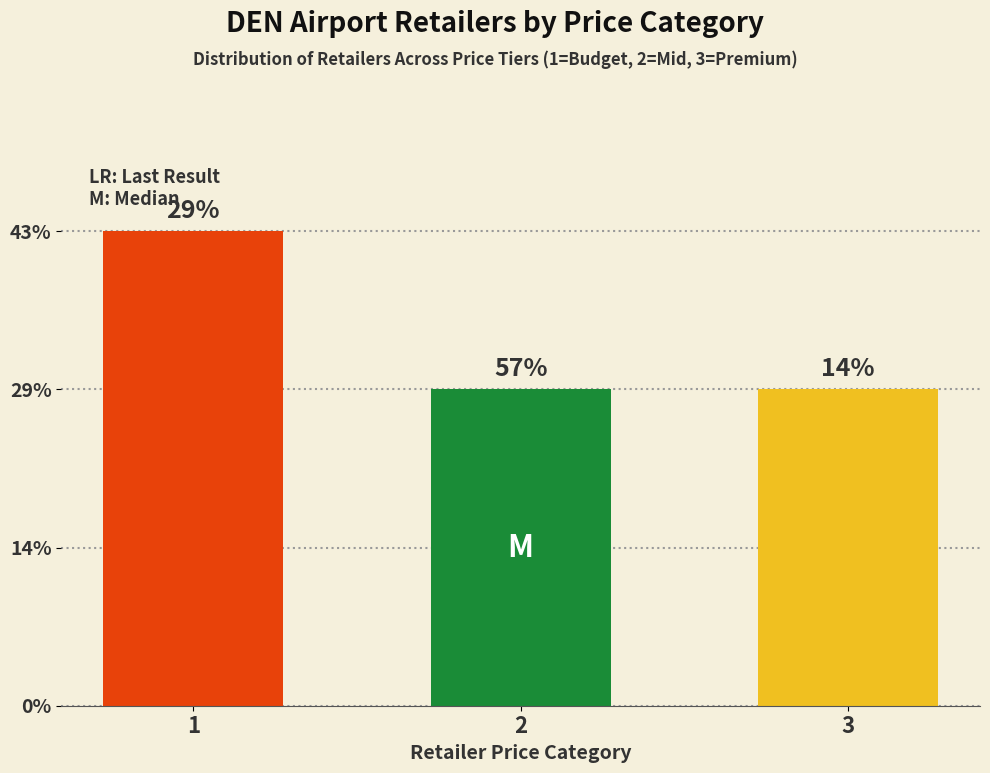

Does the chart contain any negative values?

No